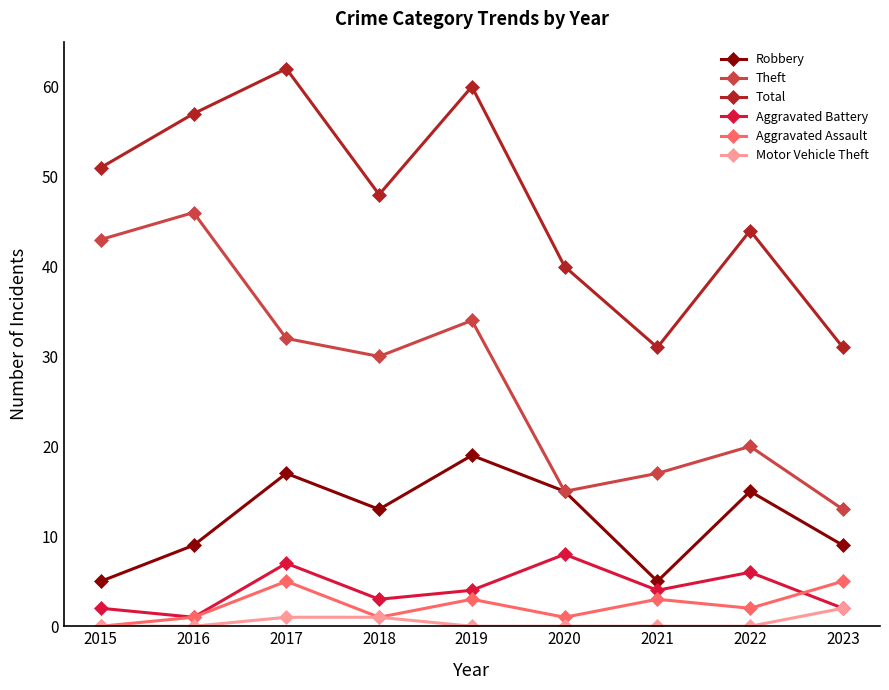

Is it true that Robbery equals 29 at 2017?

False